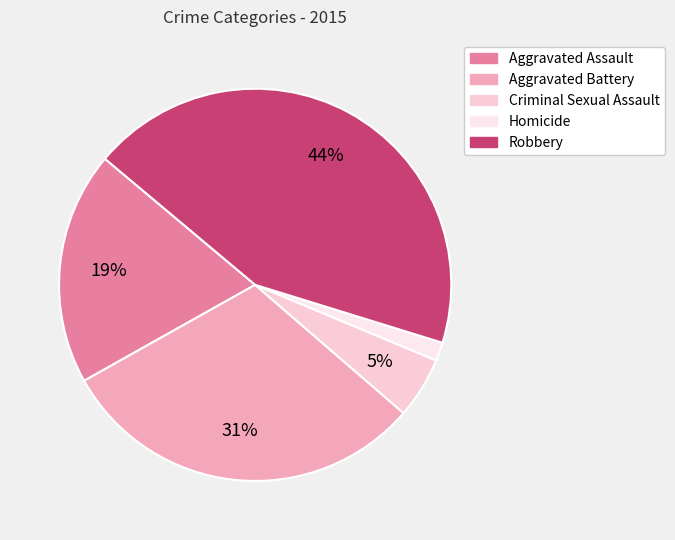

Between Robbery and Aggravated Assault, which is larger?

Robbery